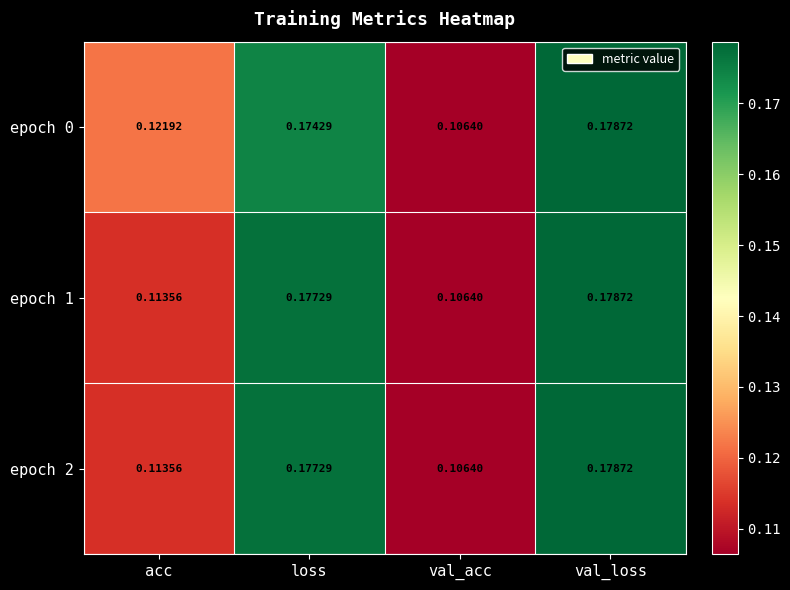

At which category is the sum across all series the highest?

val_loss